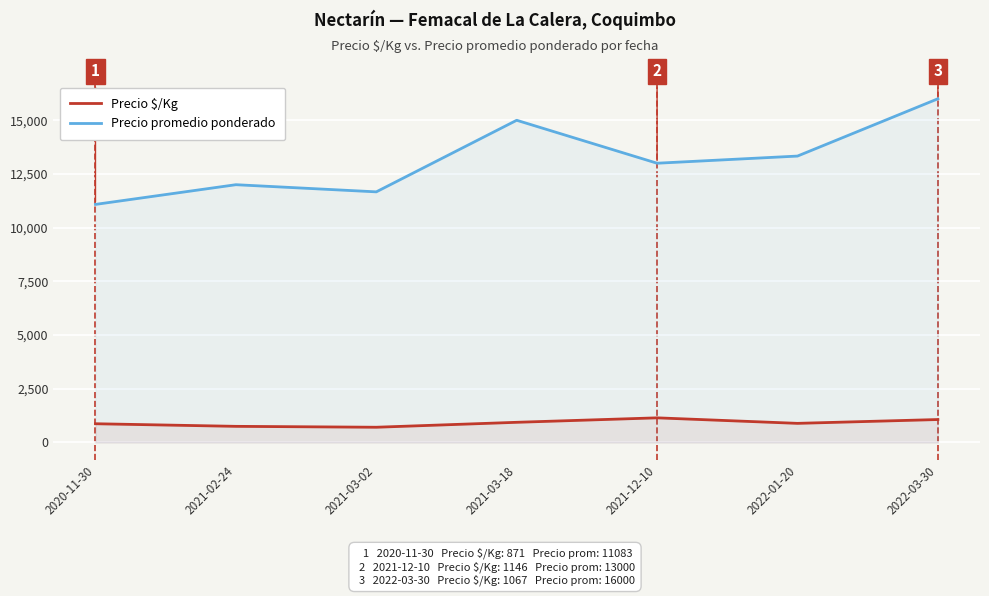

What are all the series names shown in the legend?

Precio $/Kg, Precio promedio ponderado